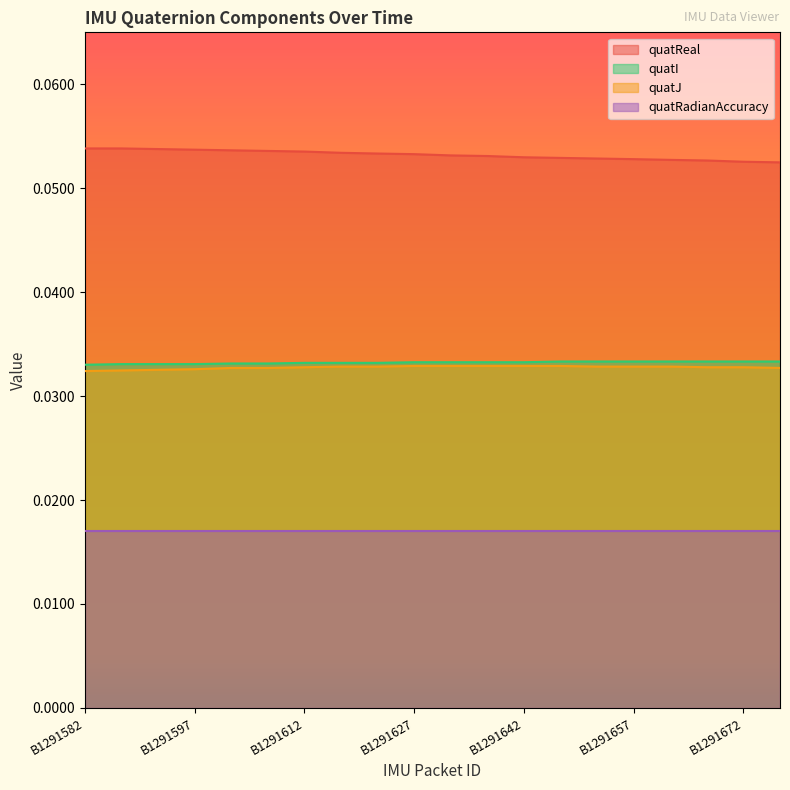

The value of quatReal at B1291602 is 0.0. True or false?

False